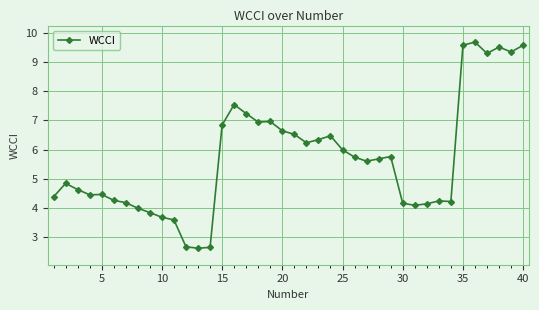

What is the difference between the maximum and second lowest values?

7.0